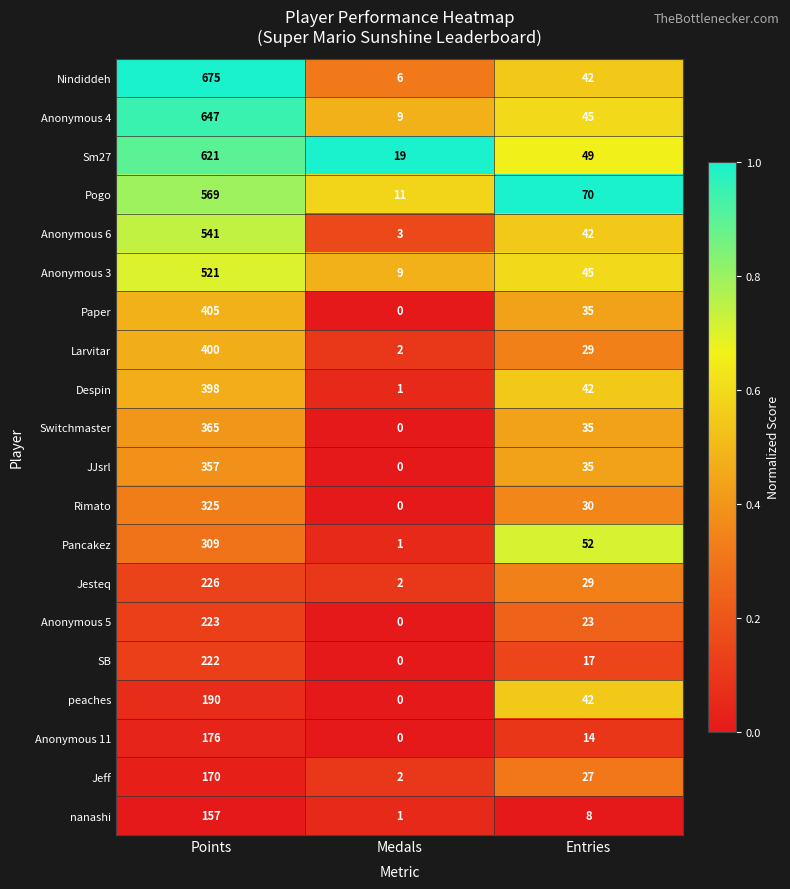

The value of Switchmaster at Entries is 35. True or false?

True